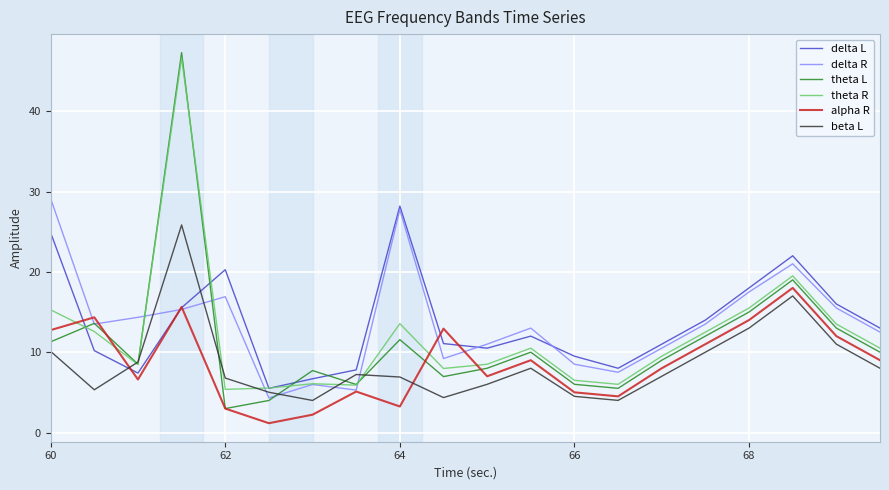

What are all the series names shown in the legend?

delta L, delta R, theta L, theta R, alpha R, beta L